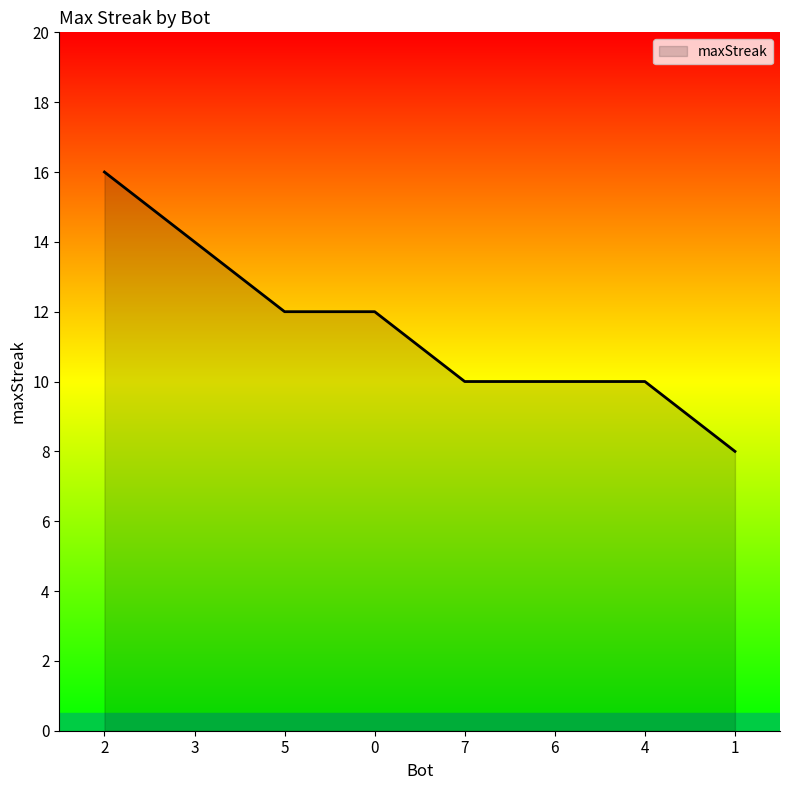

What position from the right is 6?

3